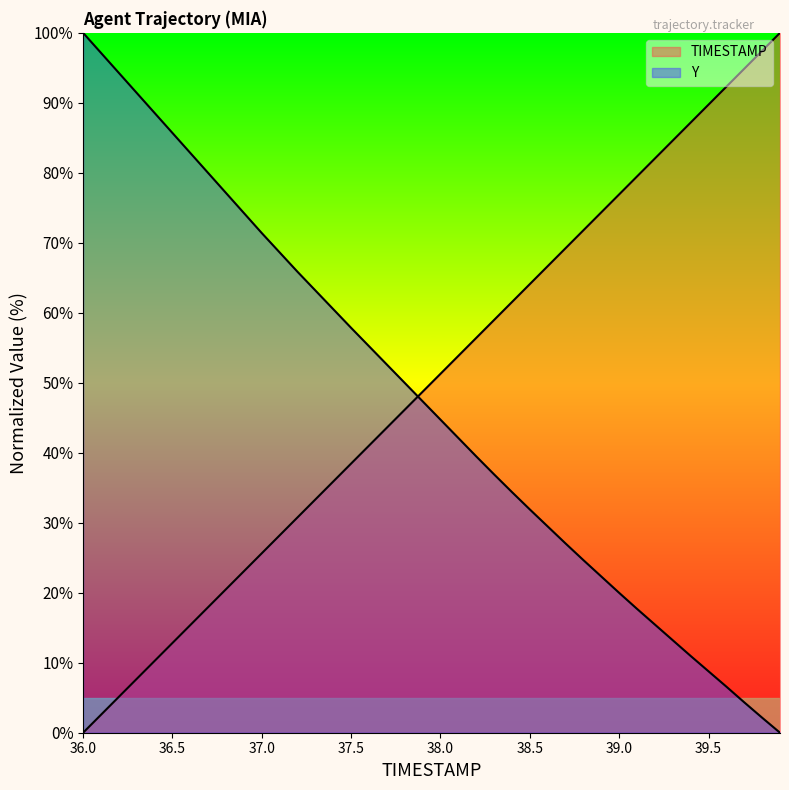

Does the chart display data point markers on the line(s)?

No